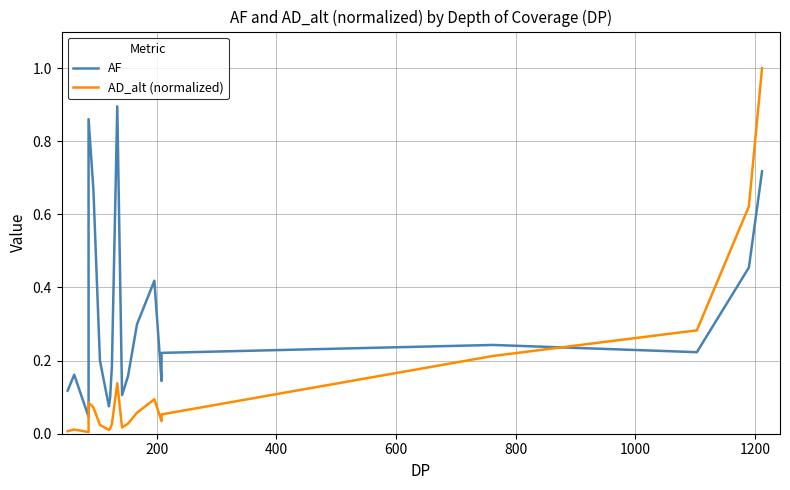

After their last crossing, which series has the higher values: AD_alt (normalized) or AF?

AD_alt (normalized)